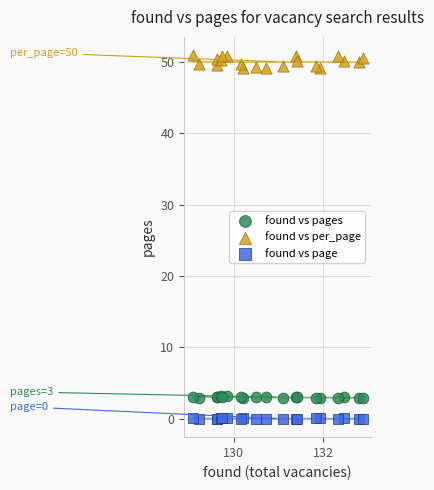

What are all the series names shown in the legend?

found vs pages, found vs per_page, found vs page